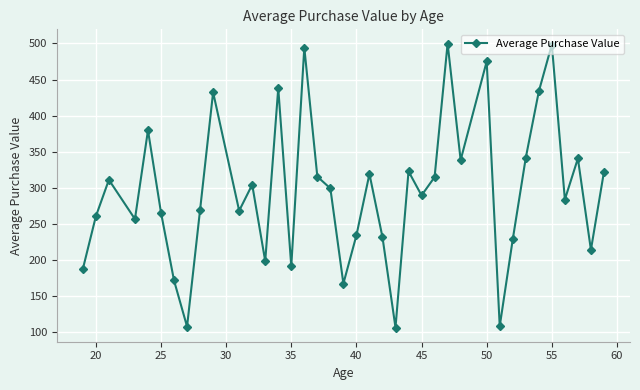

What is the value of the 36th point from the left?

340.6